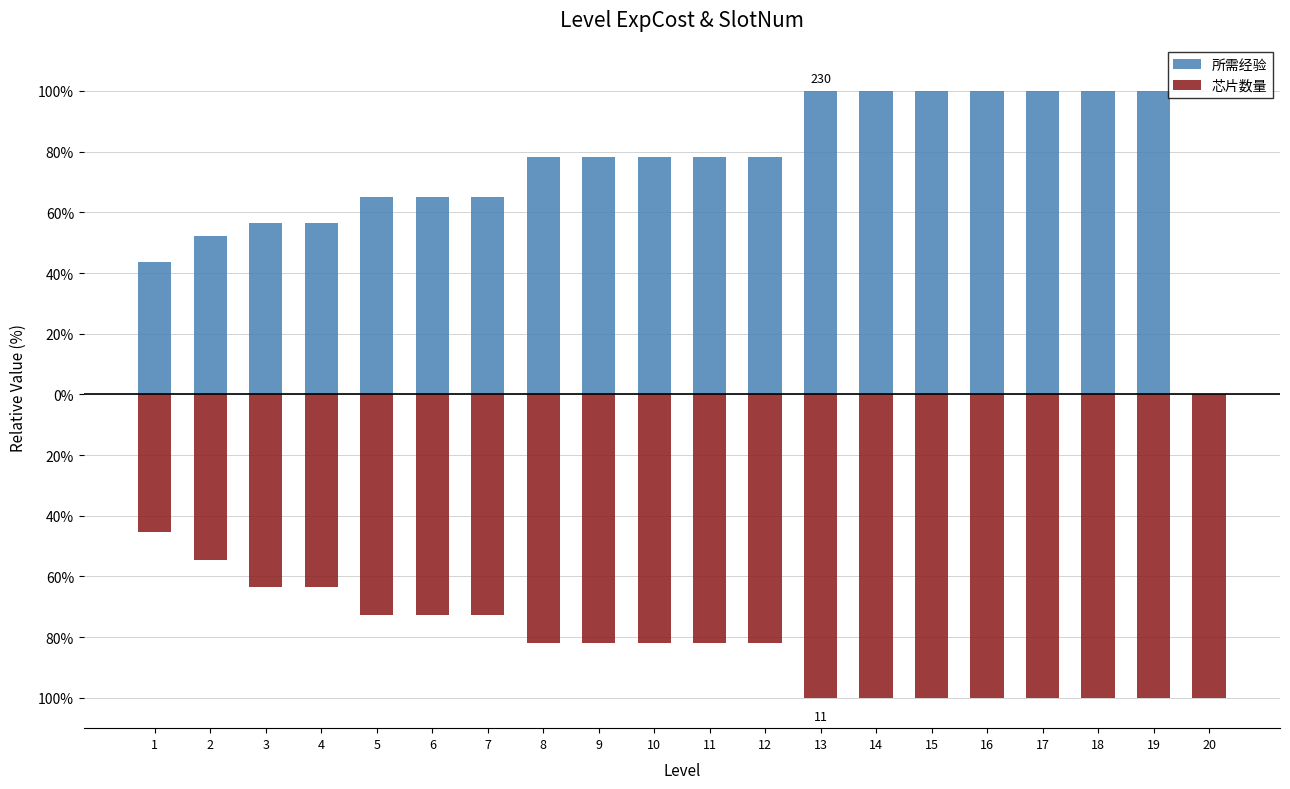

Reading right to left, list all the values displayed in this chart.

所需经验: 0.0	100.0	100.0	100.0	100.0	100.0	100.0	100.0	78.3	78.3	78.3	78.3	78.3	65.2	65.2	65.2	56.5	56.5	52.2	43.5
芯片数量: -100.0	-100.0	-100.0	-100.0	-100.0	-100.0	-100.0	-100.0	-81.8	-81.8	-81.8	-81.8	-81.8	-72.7	-72.7	-72.7	-63.6	-63.6	-54.5	-45.5